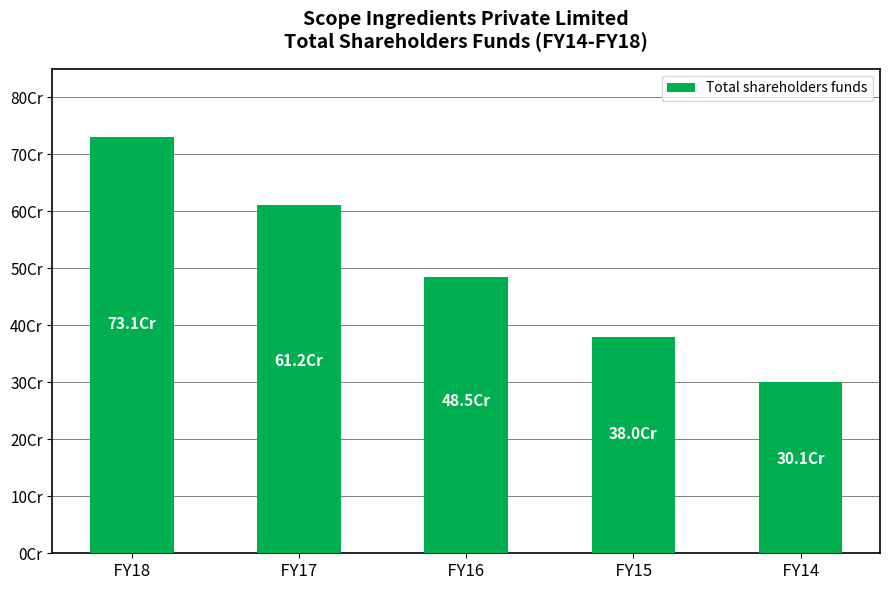

At which label is the value closest to 516091942?

  FY16  